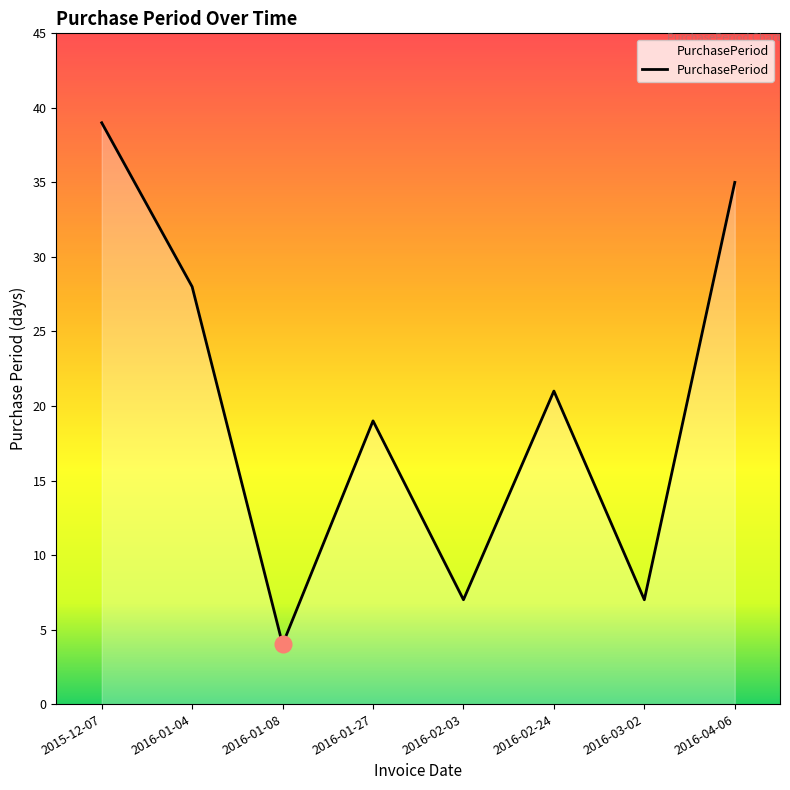

What is the sum of all values?

160